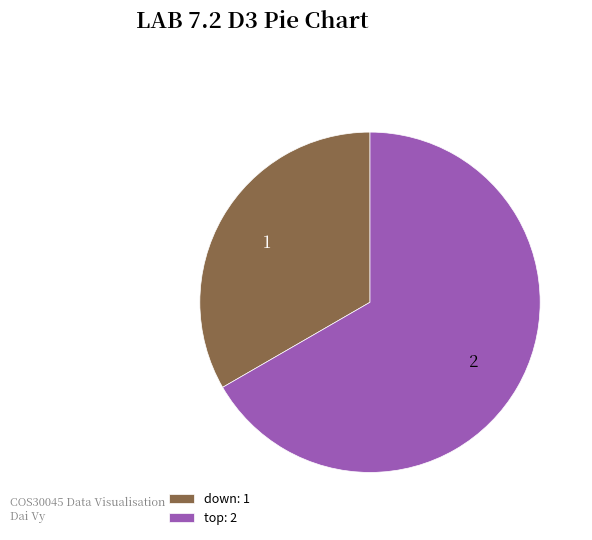

Which slice represents more than half of the pie?

top